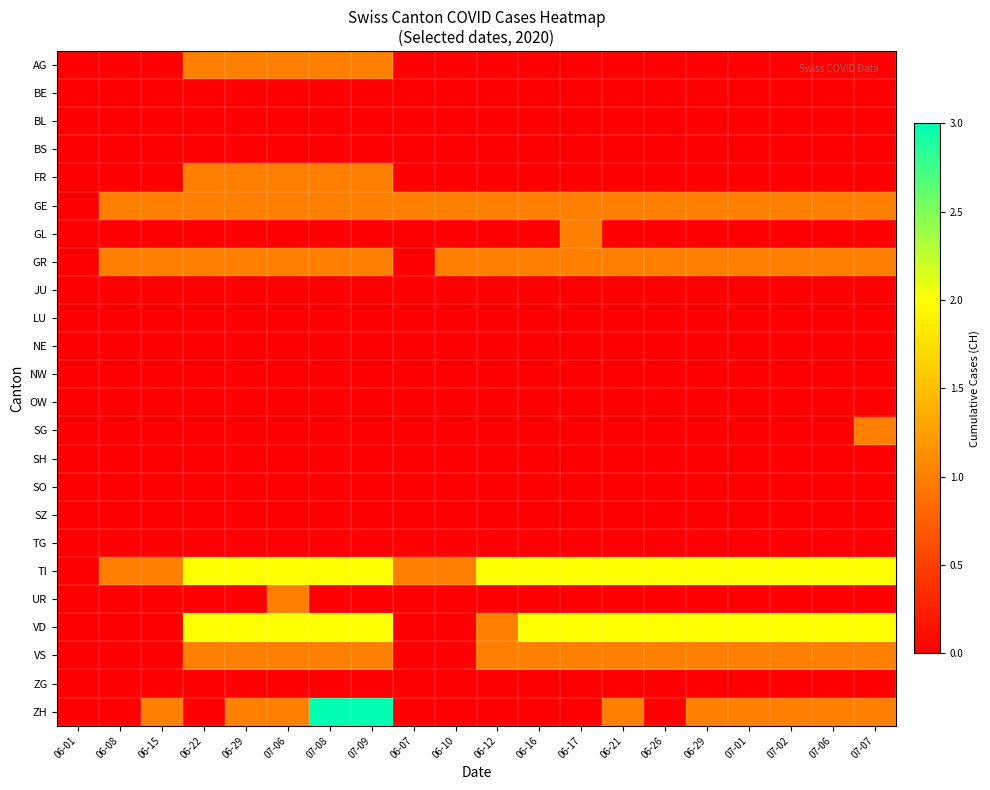

What is the spread (max minus min) of values at 06-22?

2